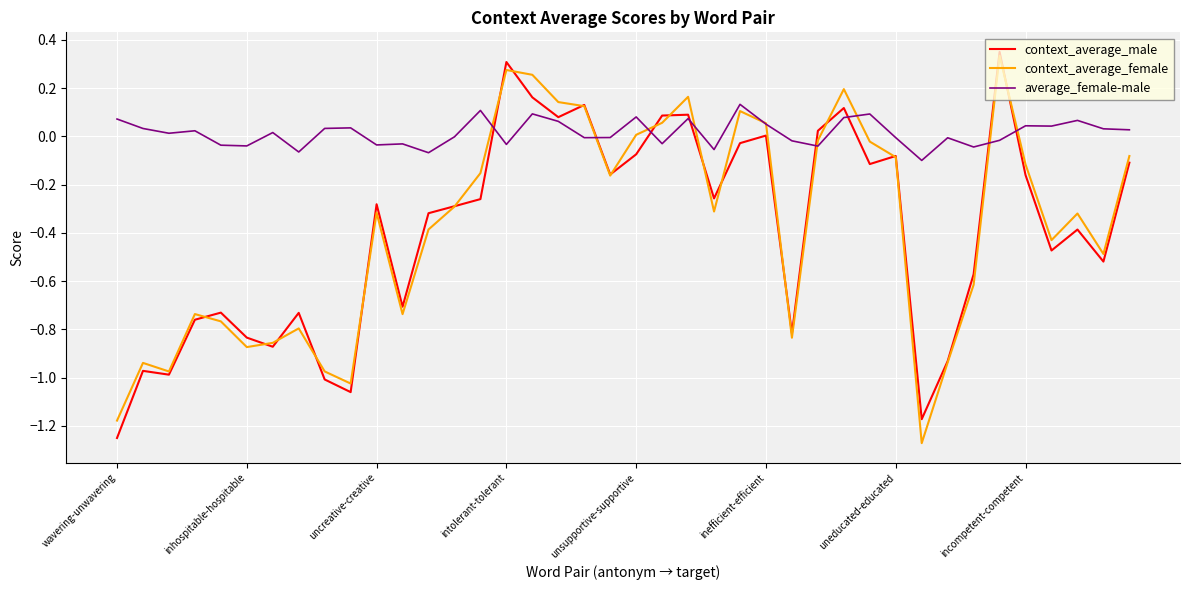

Which series has the largest total across all categories?

average_female-male